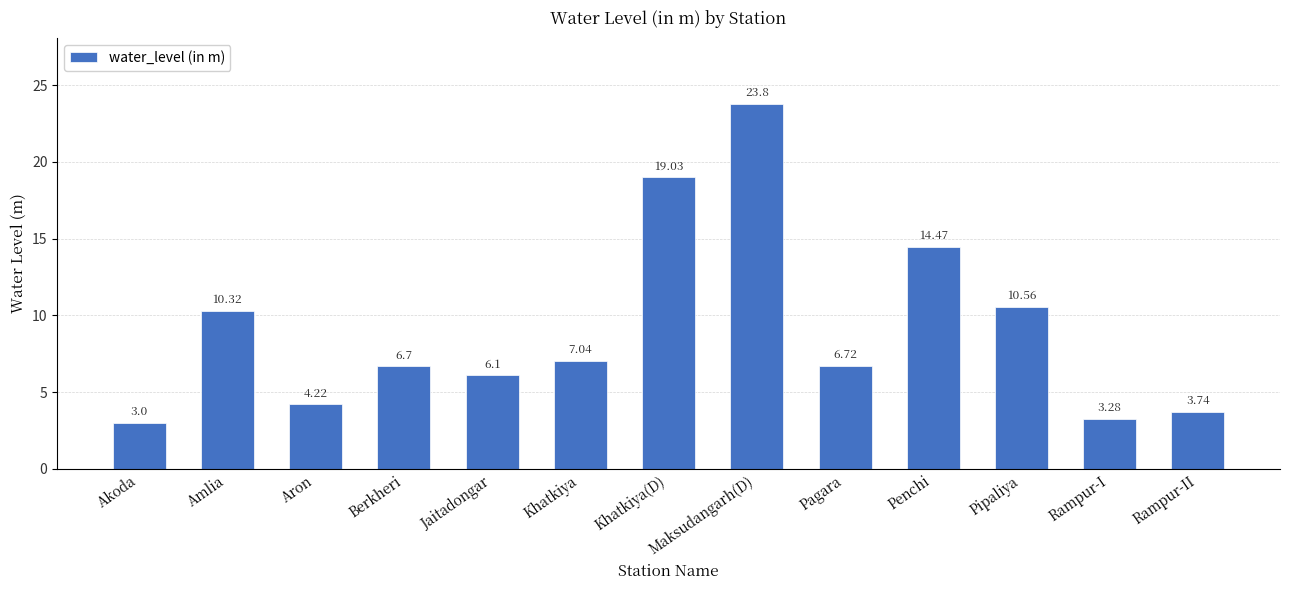

Where is the data nearest to the value 13?

Penchi